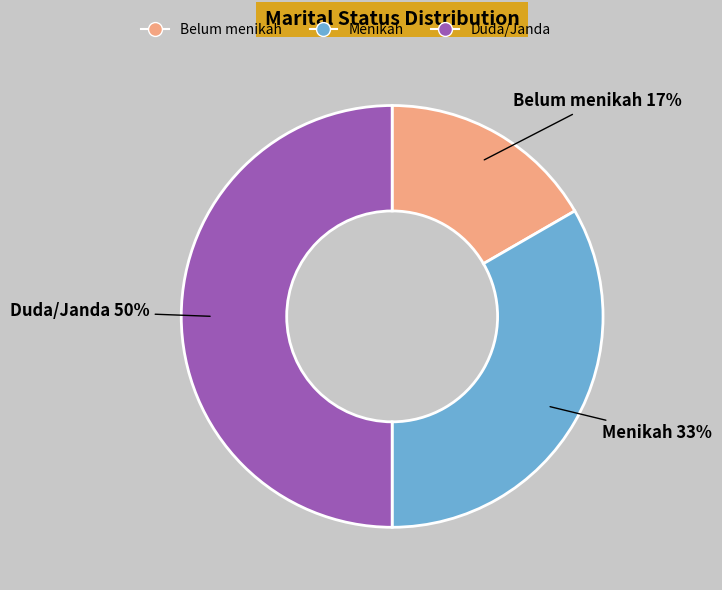

How many segments does this pie chart have?

3